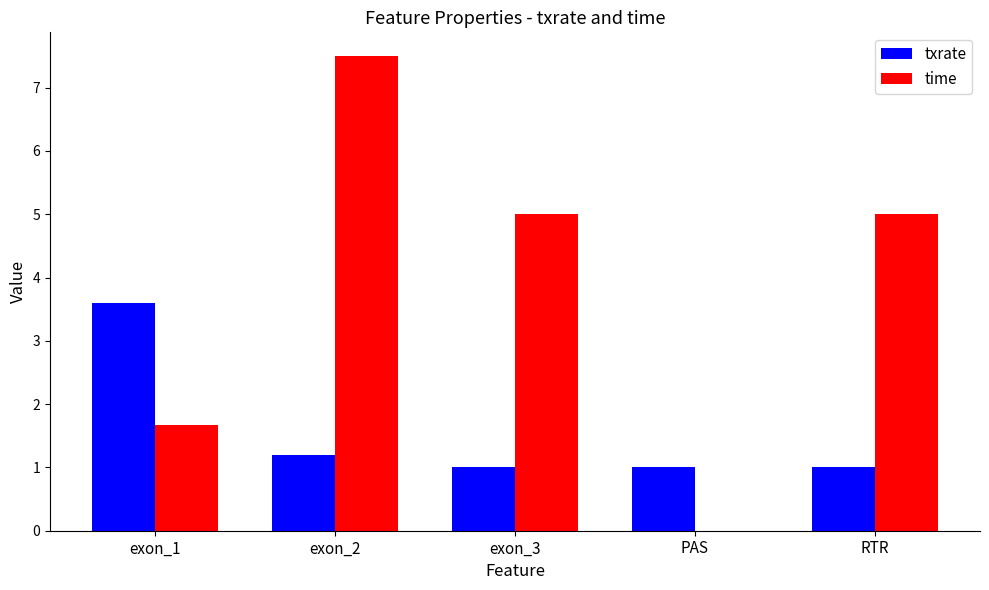

At which category is the sum across all series the highest?

exon_2